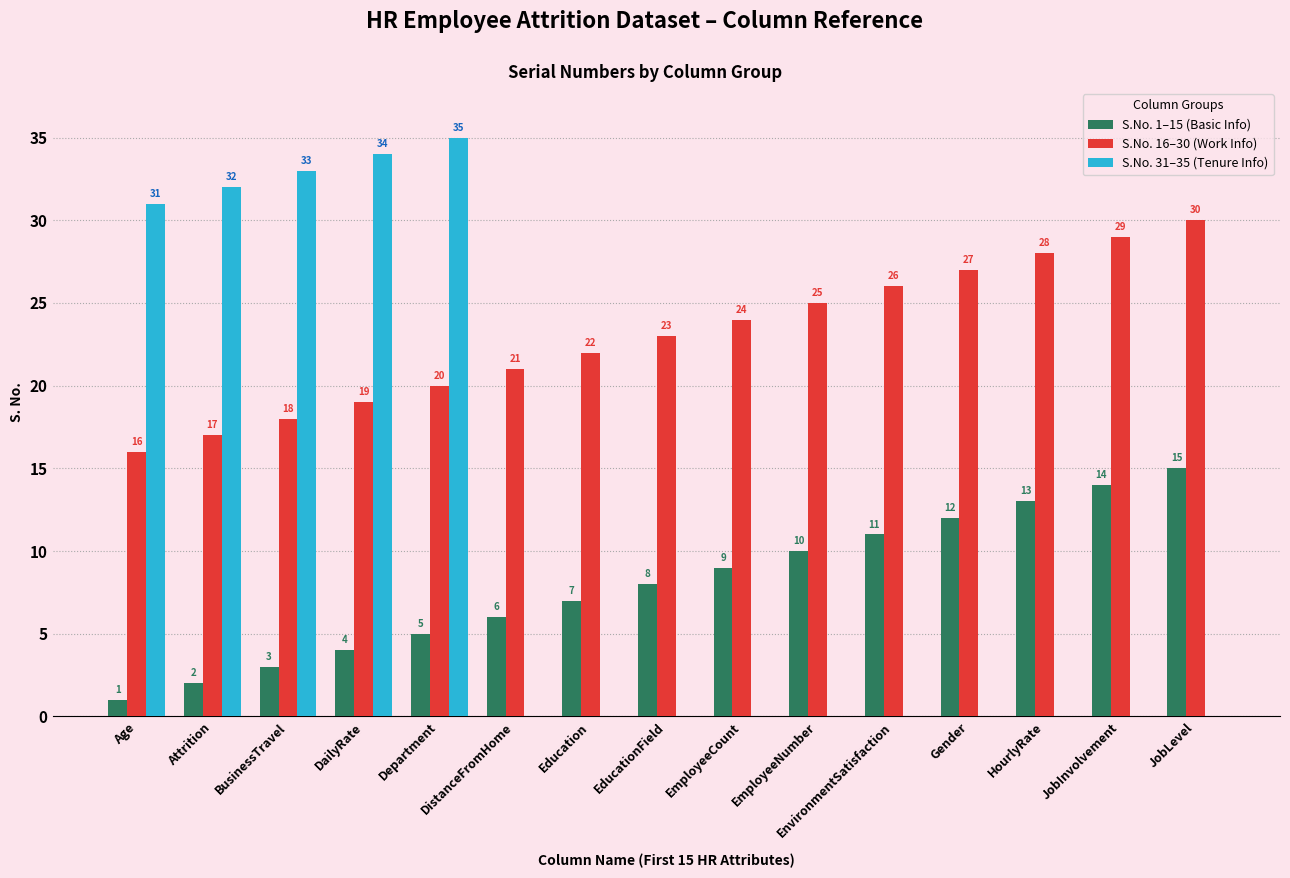

Reading left to right, transcribe all the data shown in this chart.

S.No. 1–15 (Basic Info): Age=1	Attrition=2	BusinessTravel=3	DailyRate=4	Department=5	DistanceFromHome=6	Education=7	EducationField=8	EmployeeCount=9	EmployeeNumber=10	EnvironmentSatisfaction=11	Gender=12	HourlyRate=13	JobInvolvement=14	JobLevel=15
S.No. 16–30 (Work Info): Age=16	Attrition=17	BusinessTravel=18	DailyRate=19	Department=20	DistanceFromHome=21	Education=22	EducationField=23	EmployeeCount=24	EmployeeNumber=25	EnvironmentSatisfaction=26	Gender=27	HourlyRate=28	JobInvolvement=29	JobLevel=30
S.No. 31–35 (Tenure Info): Age=31	Attrition=32	BusinessTravel=33	DailyRate=34	Department=35	DistanceFromHome=0	Education=0	EducationField=0	EmployeeCount=0	EmployeeNumber=0	EnvironmentSatisfaction=0	Gender=0	HourlyRate=0	JobInvolvement=0	JobLevel=0